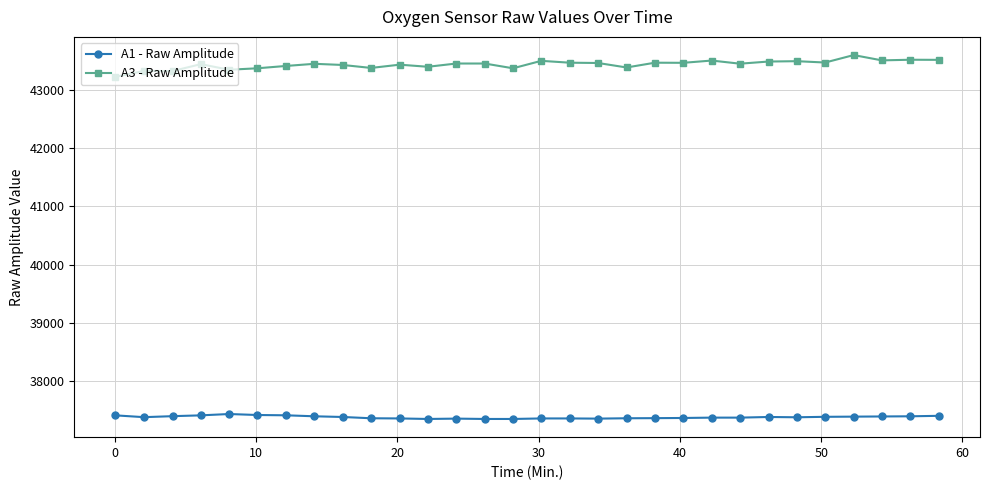

How many lines are shown in the chart?

2